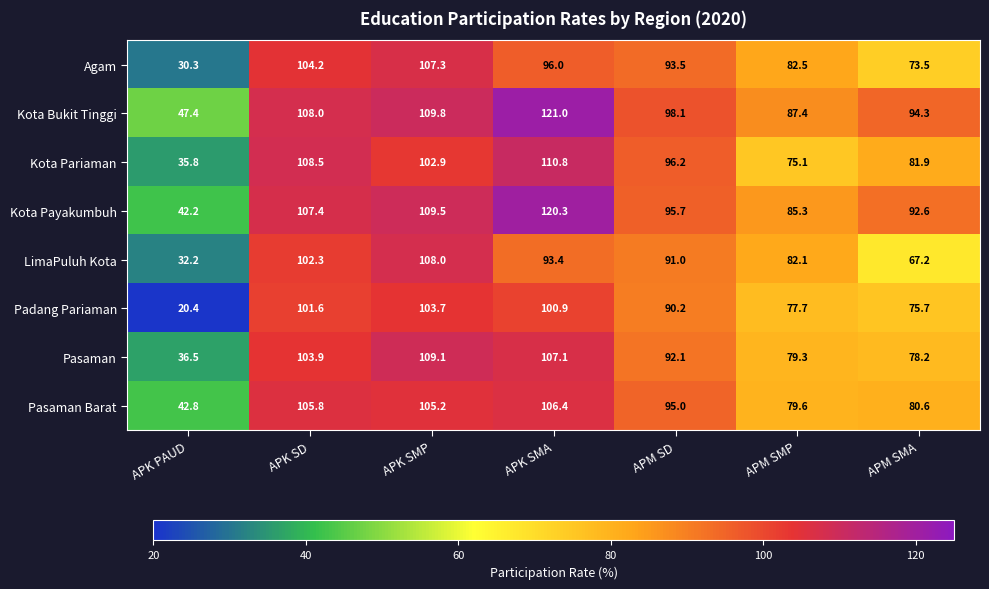

What value does the Pasaman series have at APM SMP?

79.3